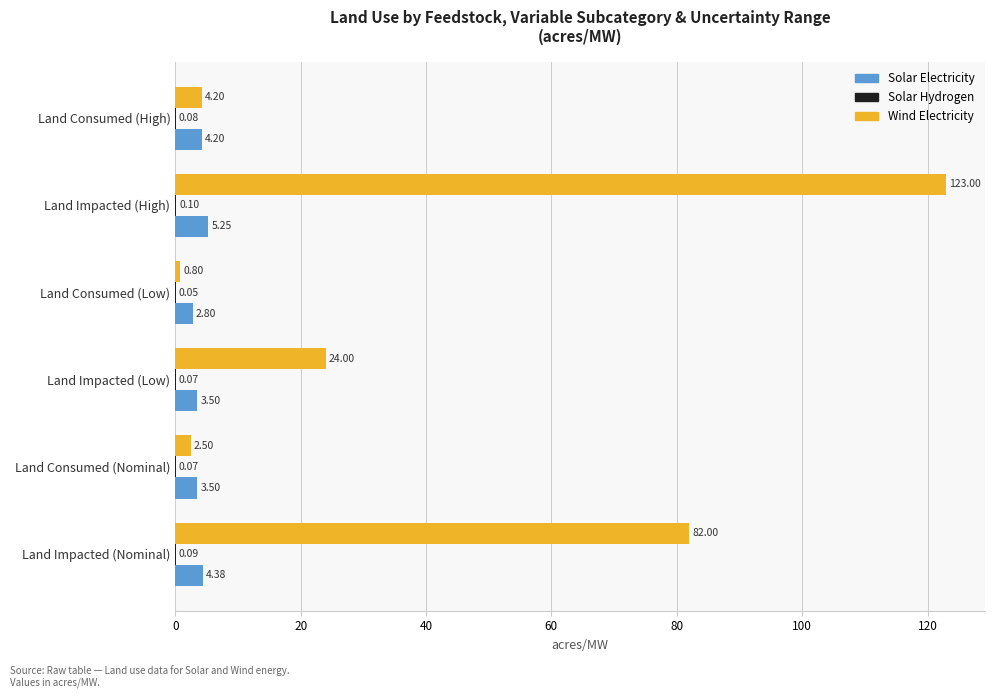

Between Land Consumed (Nominal) and Land Impacted (Low), which series saw the biggest shift?

Wind Electricity